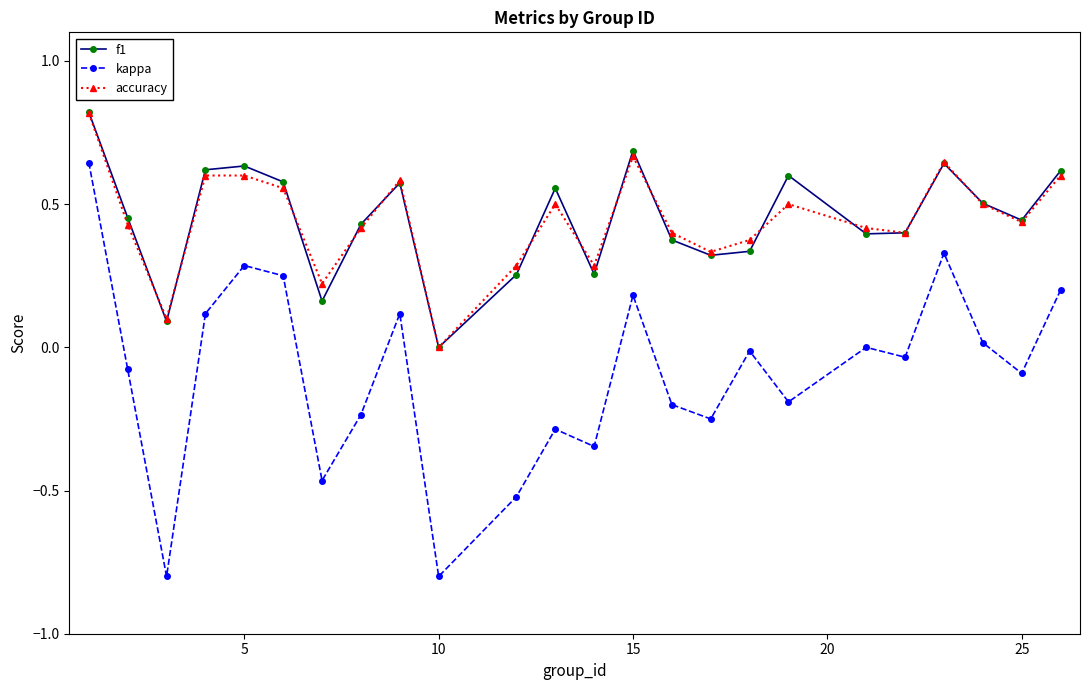

True or false: accuracy and kappa cross at least once.

False